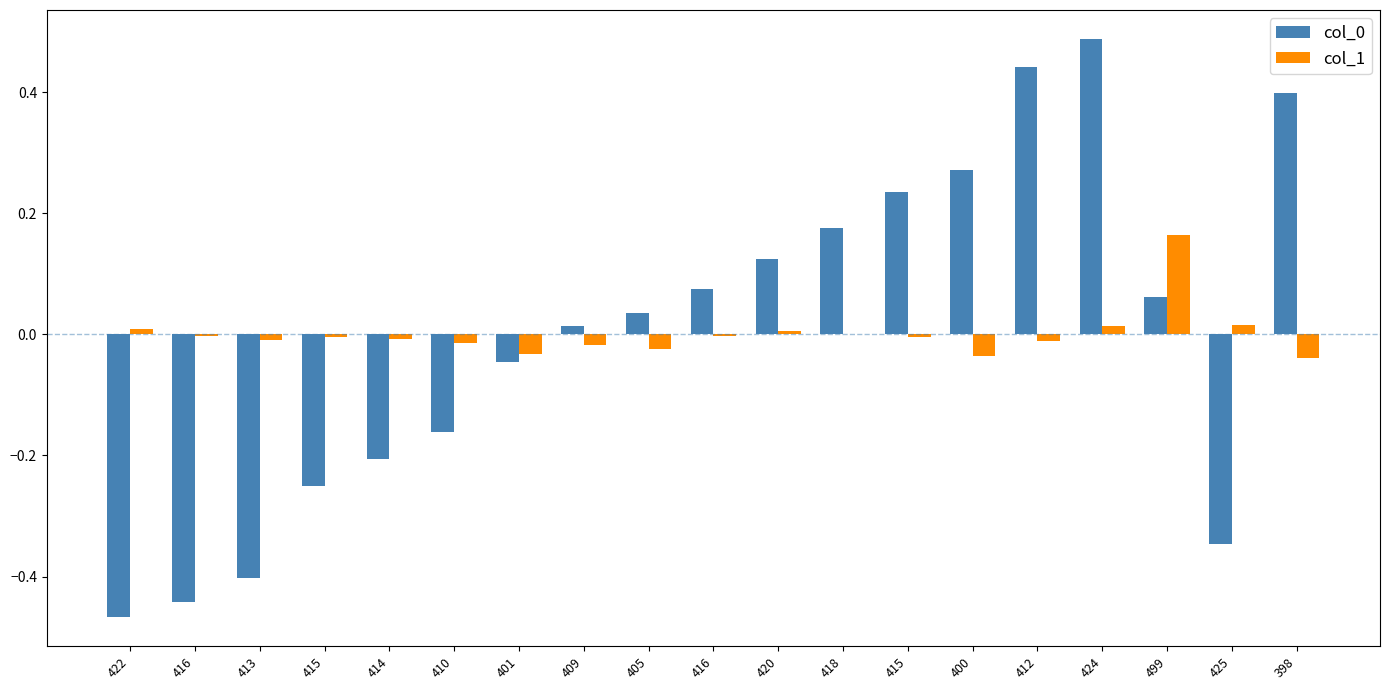

Where is col_1 nearest to the value 0?

418